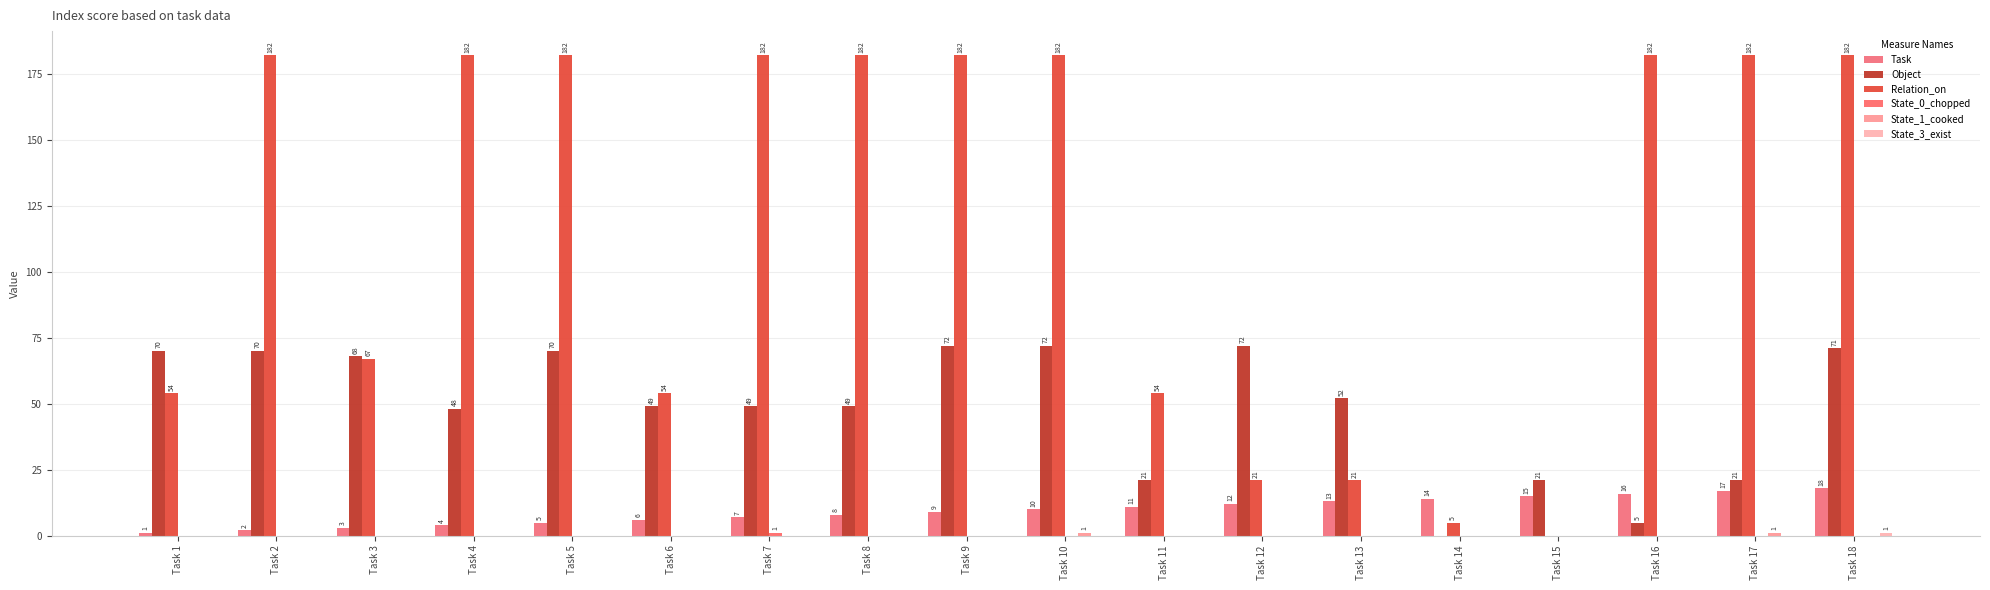

What is the value of the Relation_on bar at the 6th from the left?

54